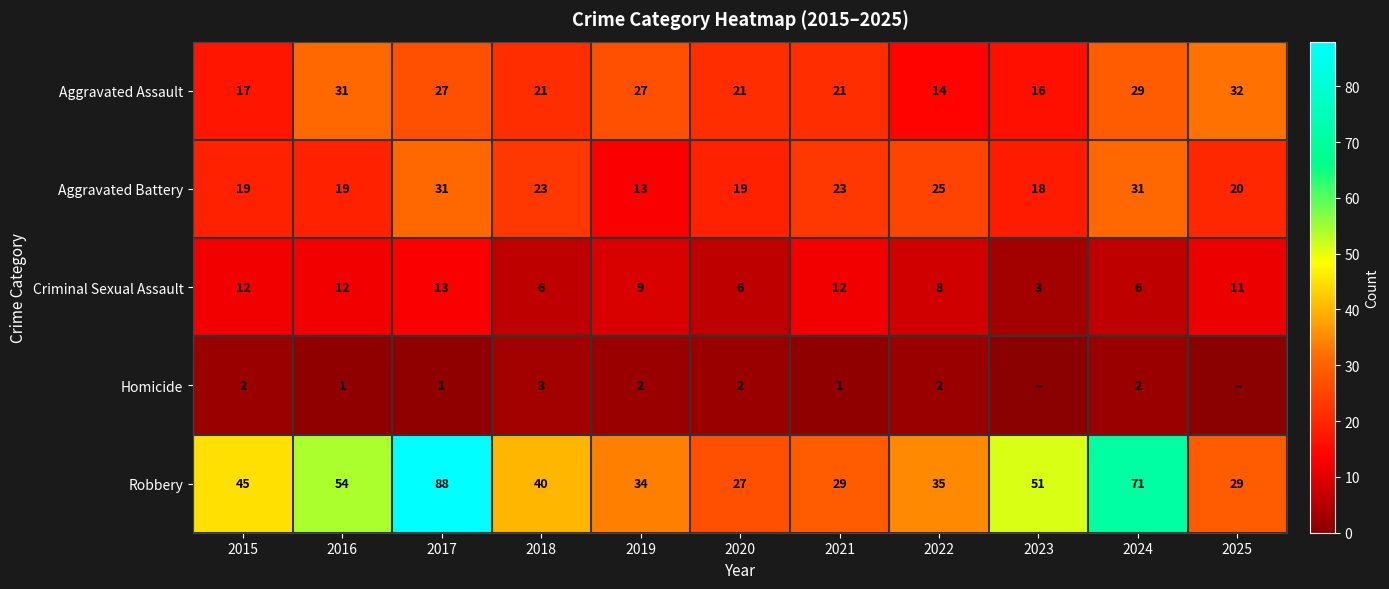

What is the minimum value for Criminal Sexual Assault?

3